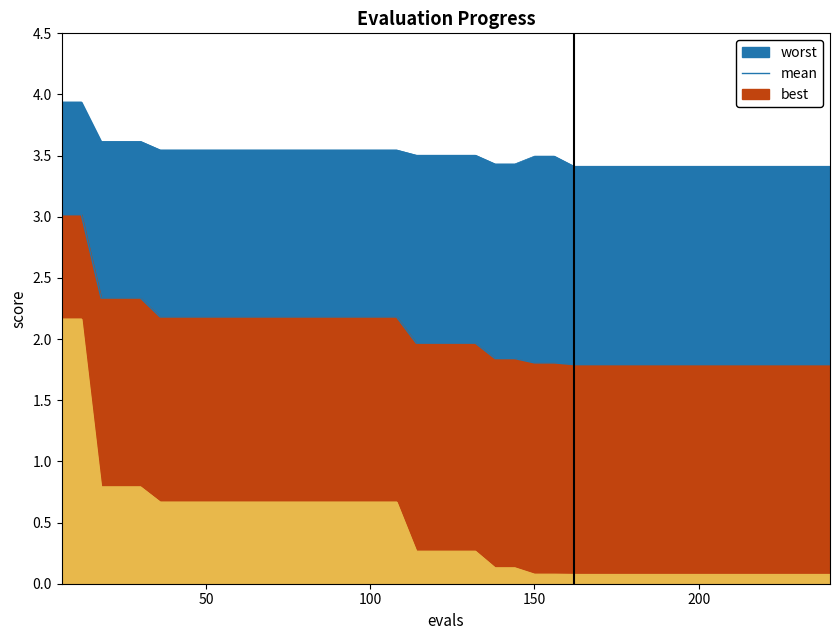

What is the maximum value for best?

2.2